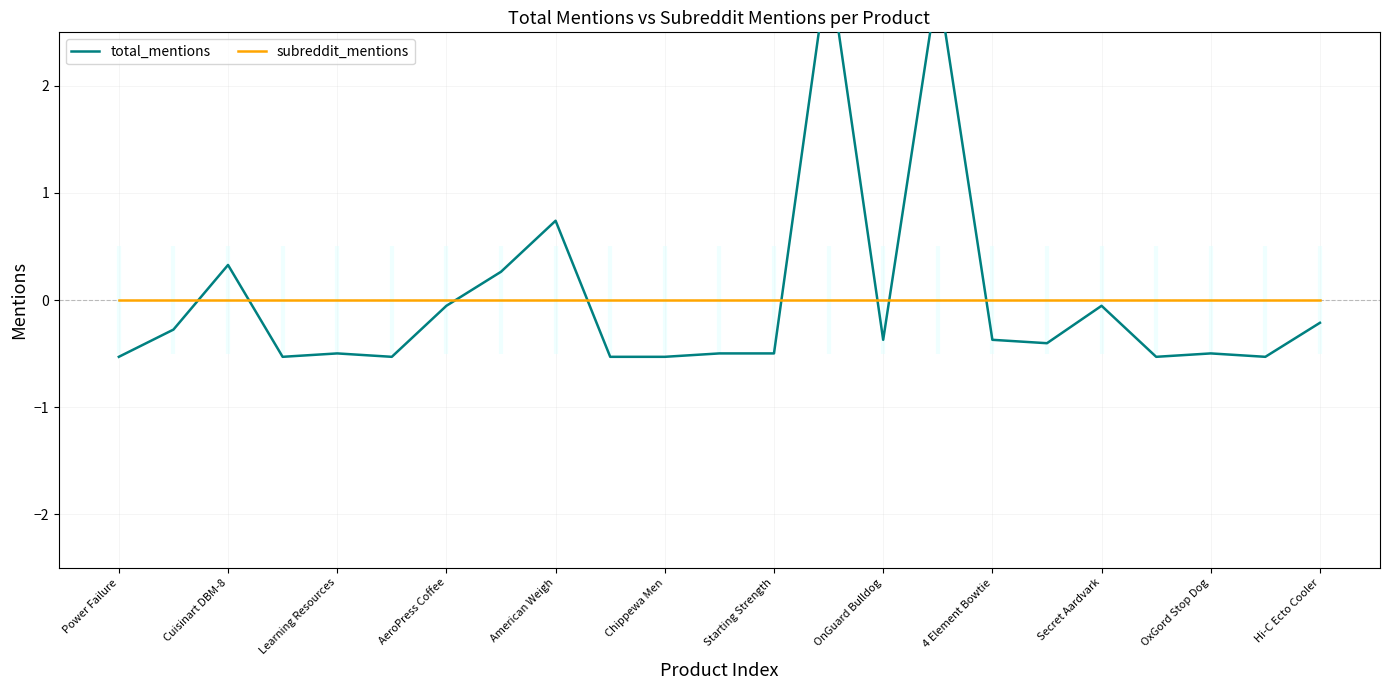

Which series has the largest total across all categories?

total_mentions